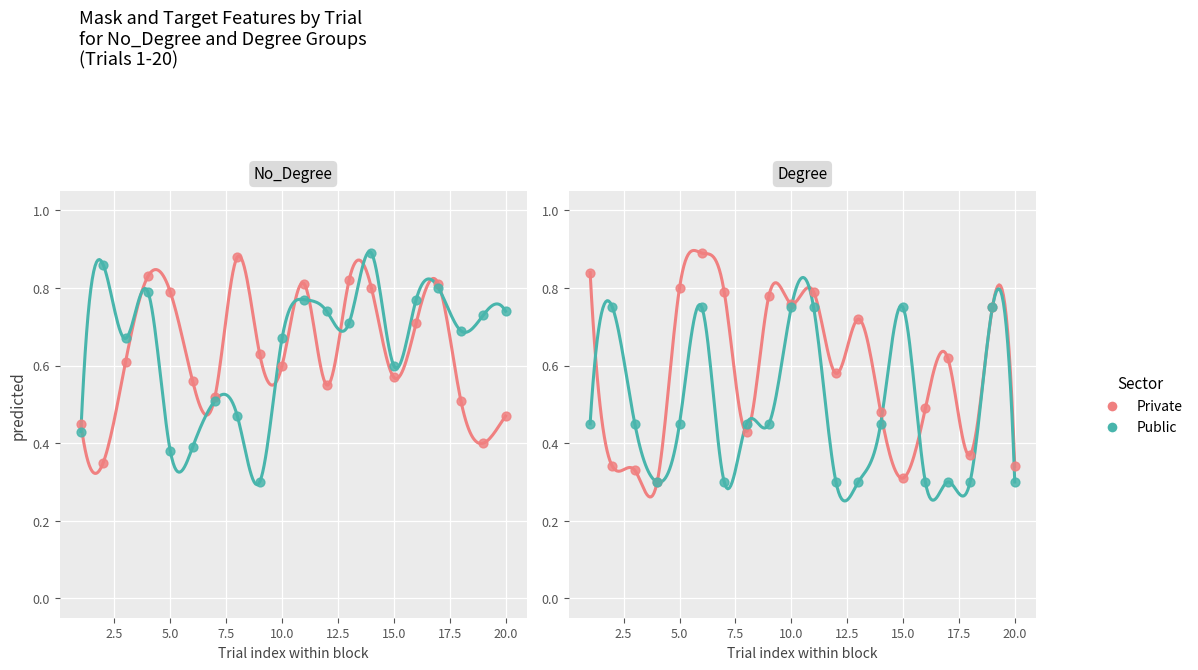

Which series contains the lowest Y value?

Private